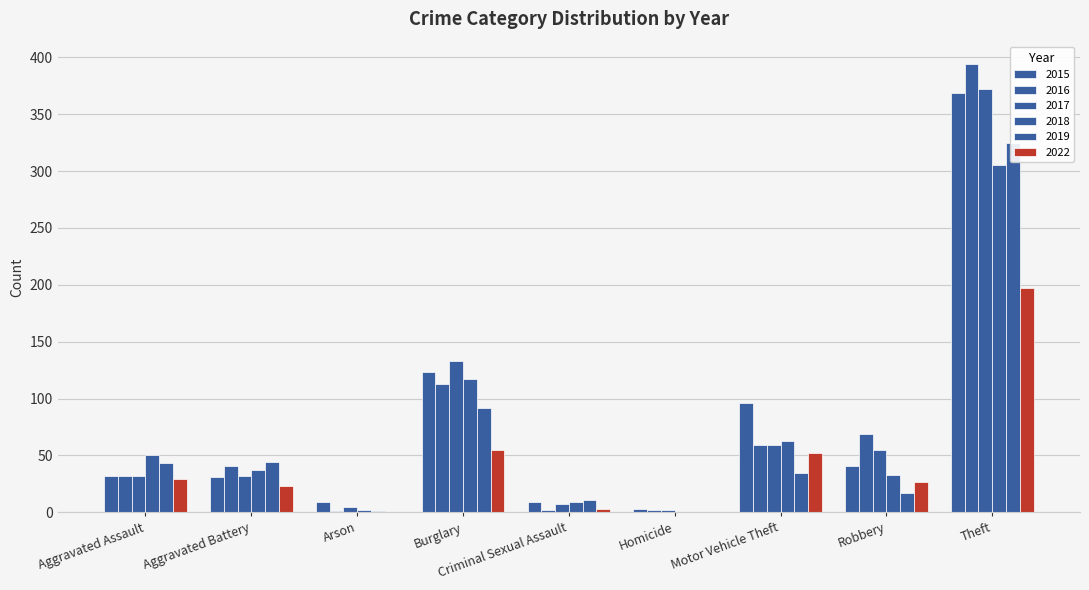

True or false: 2017 has a value of 249 at Theft.

False